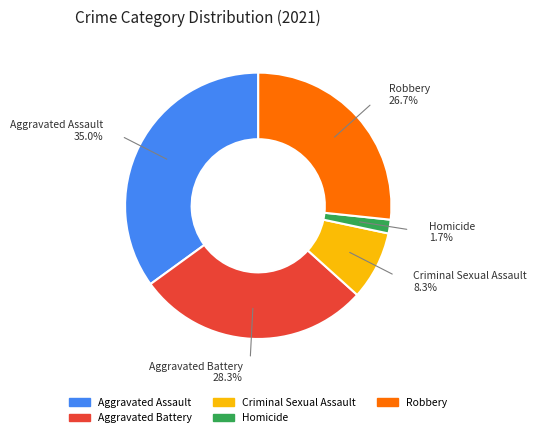

What percentage is the Aggravated Battery slice, to the nearest percent?

28%